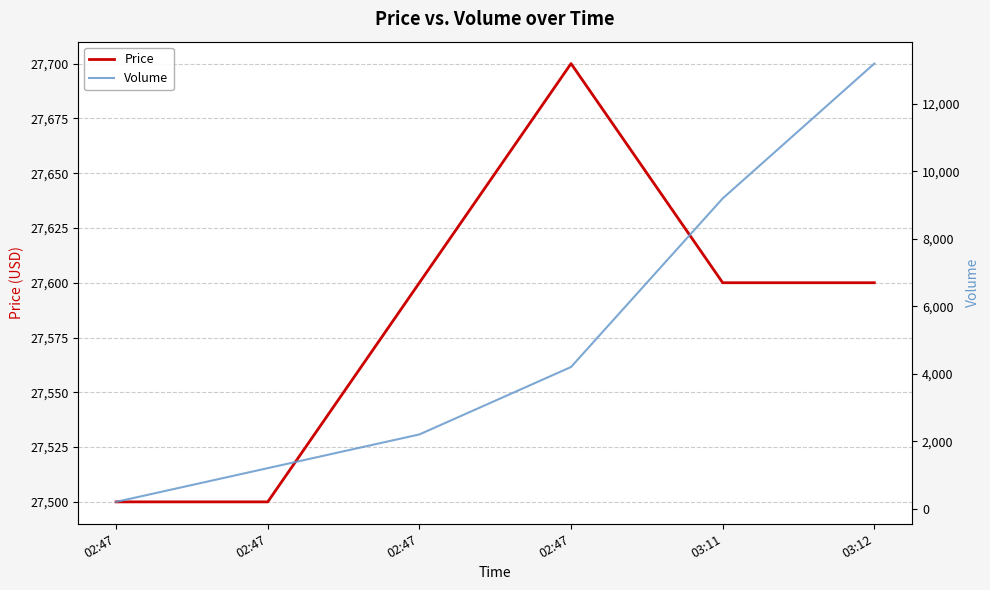

How many lines are shown in the chart?

2